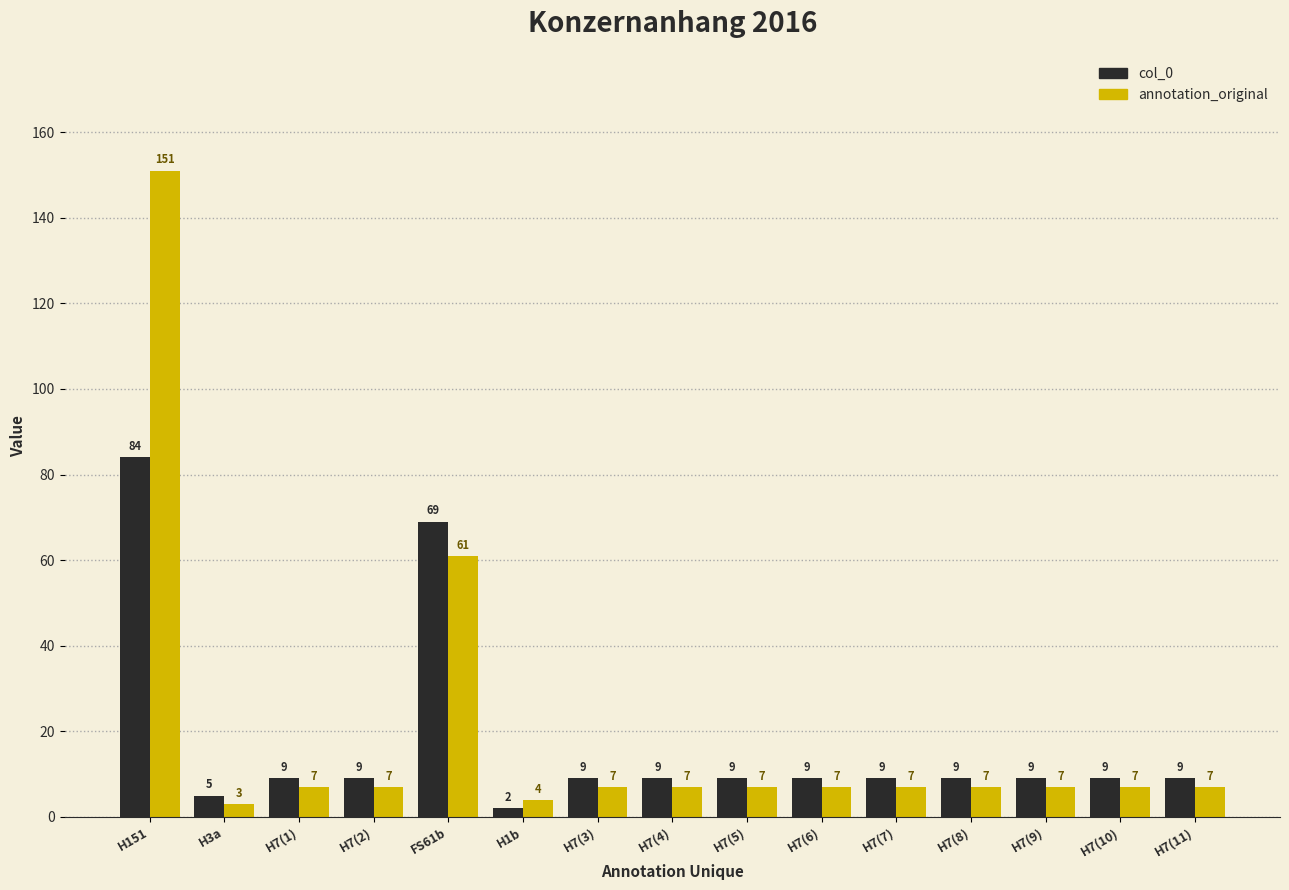

What is the maximum value for col_0?

84